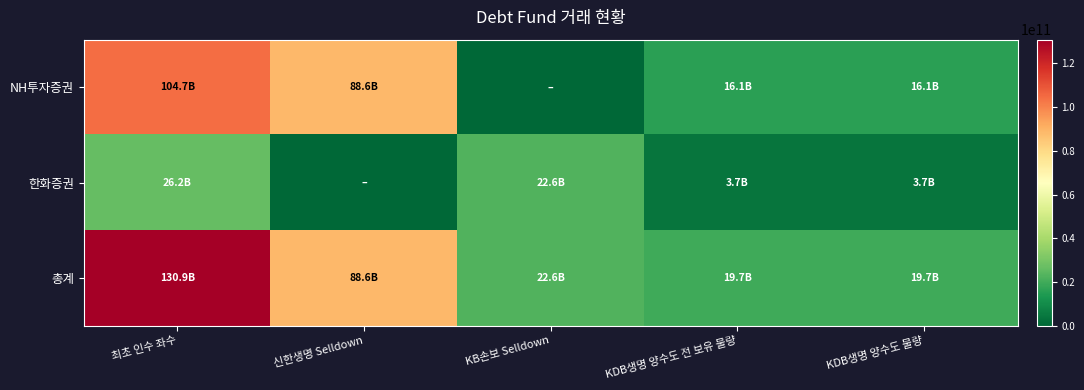

Which series has the largest total across all categories?

총계